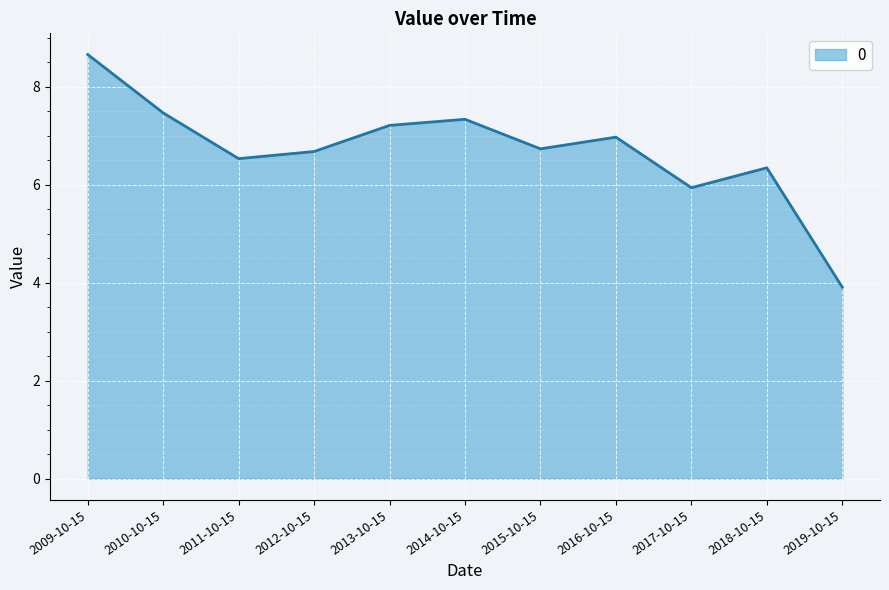

What is the difference between the maximum and minimum values?

4.7